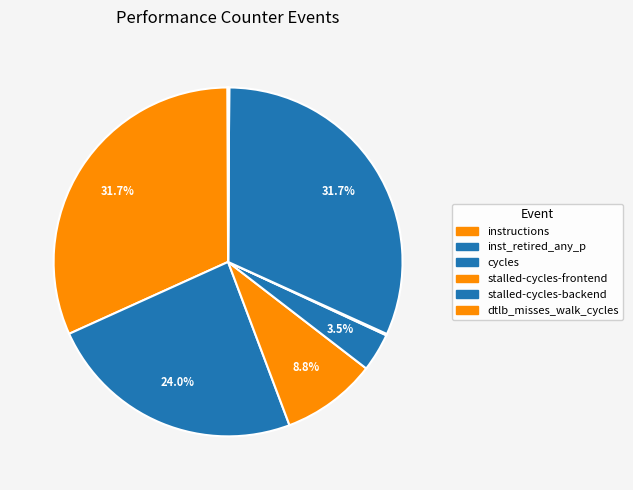

Which category has the biggest portion of the pie?

instructions